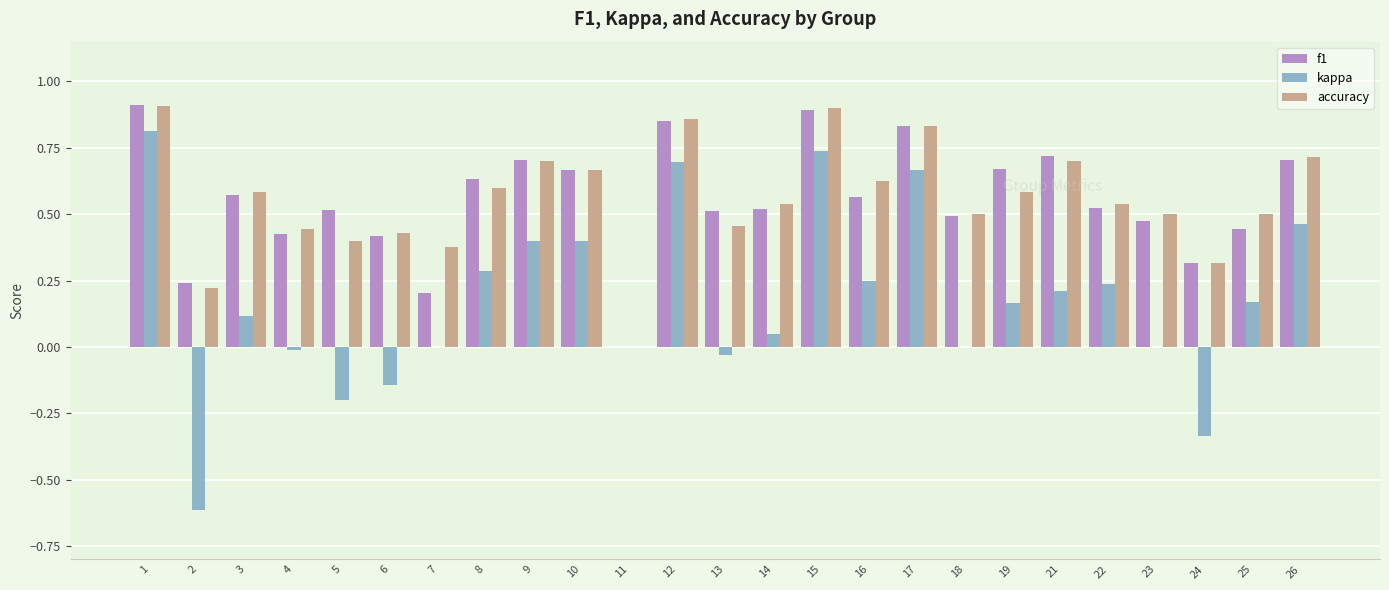

The value of accuracy at 12 is 0.9. True or false?

True